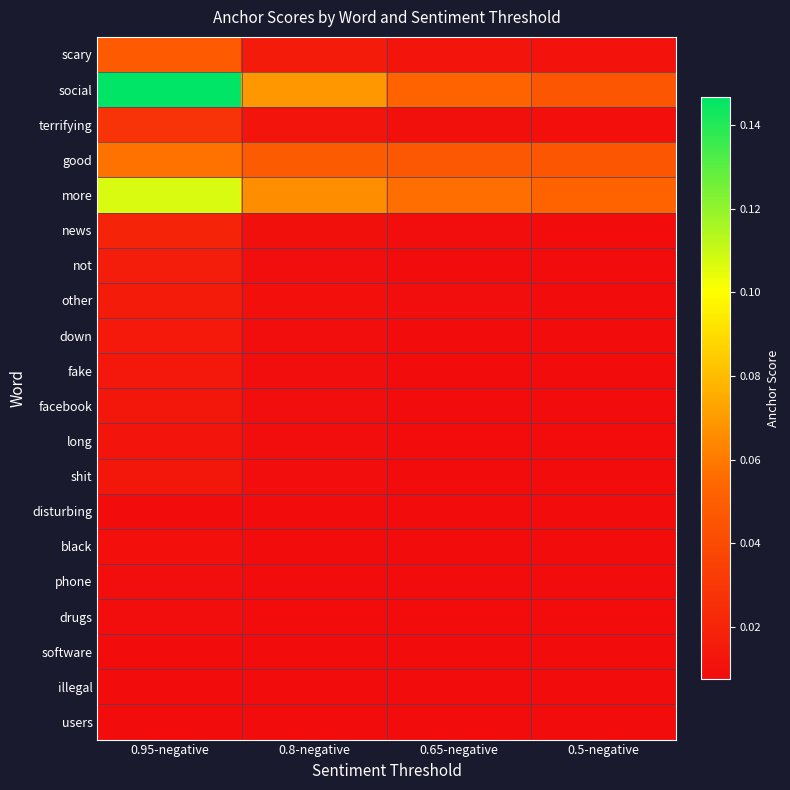

What is the spread (max minus min) of values at 0.95-negative?

0.1